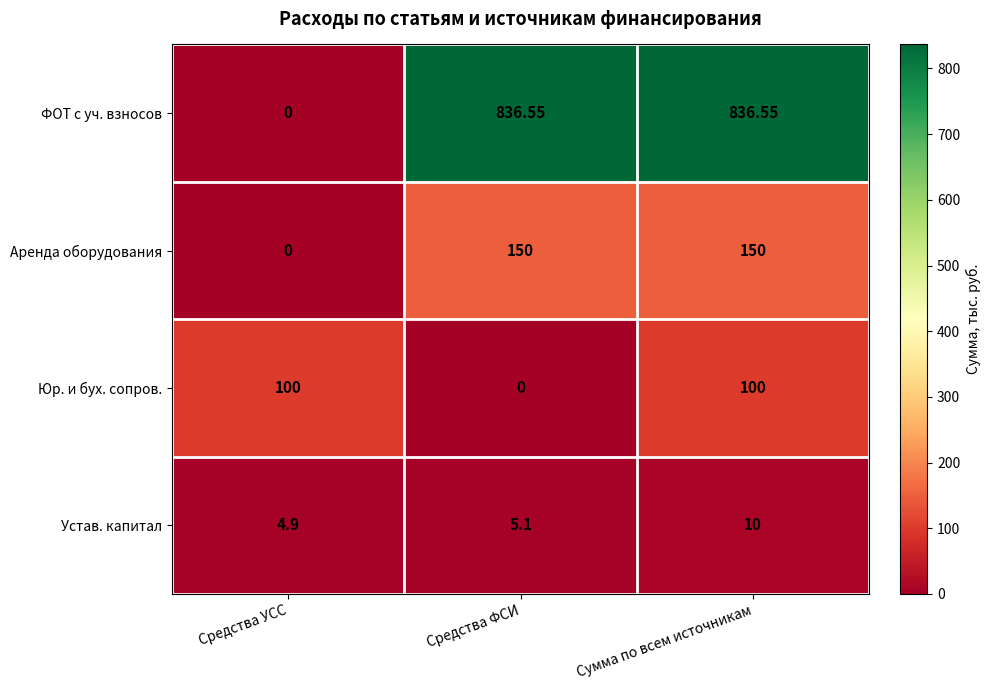

Where is ФОТ с уч. взносов nearest to the value 418?

Средства УСС